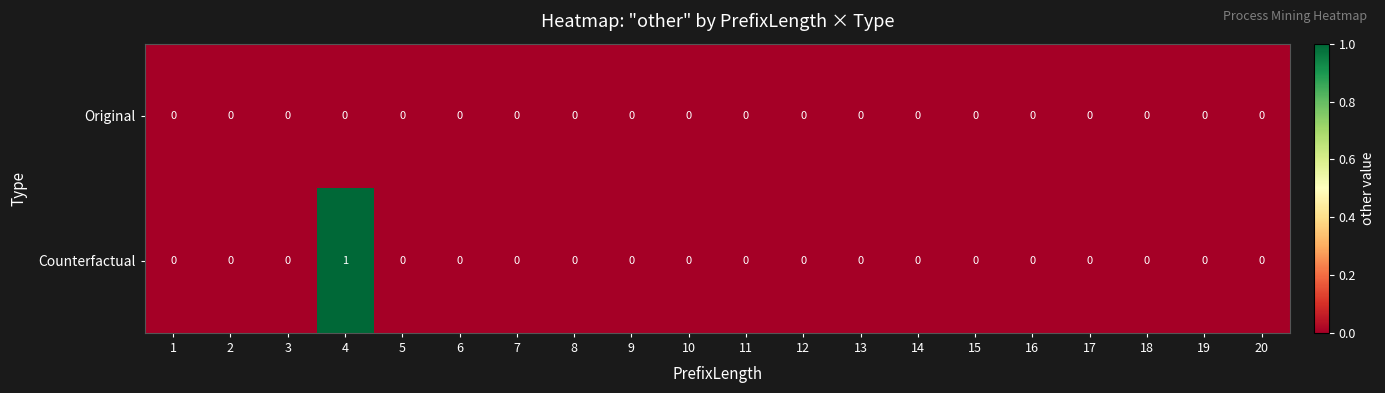

Which series has the largest range (max minus min)?

row_1